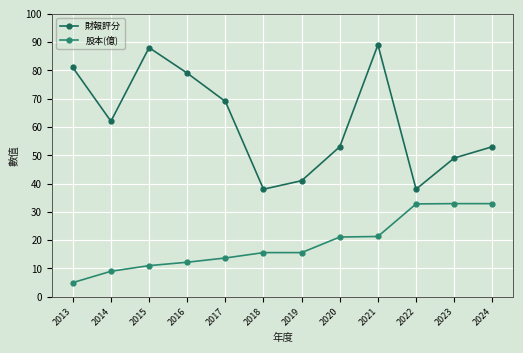

True or false: 財報評分 and 股本(億) intersect in this chart.

False